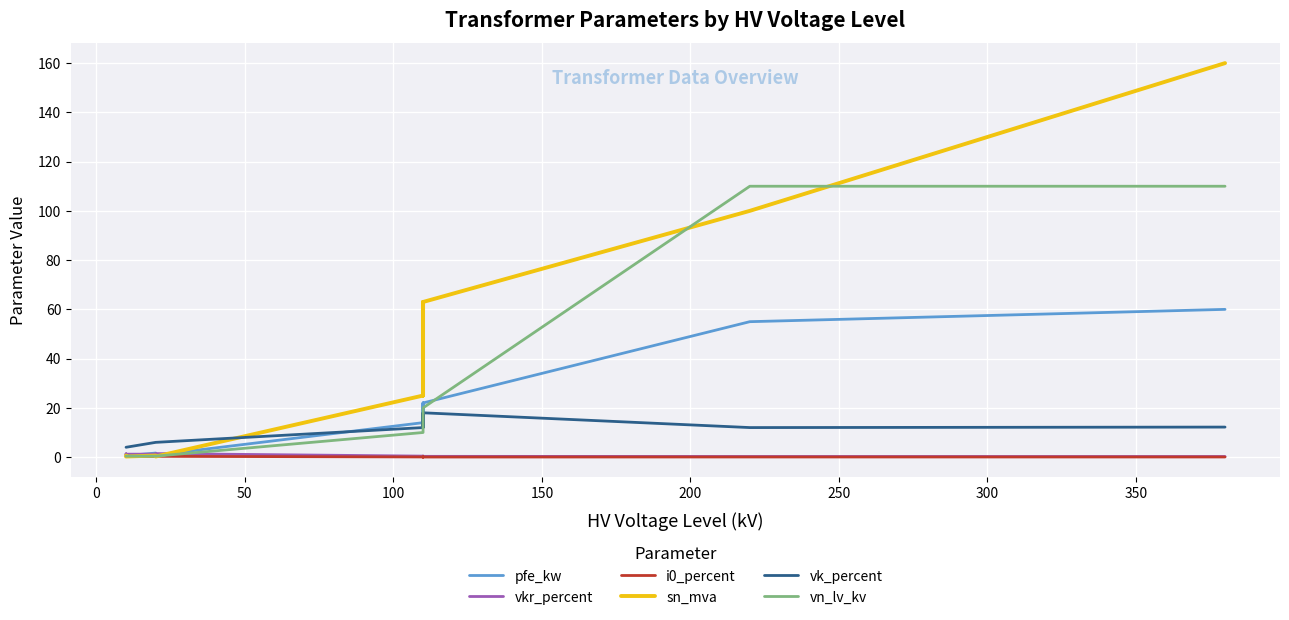

Count the i0_percent values in the range 0 to 1.

14